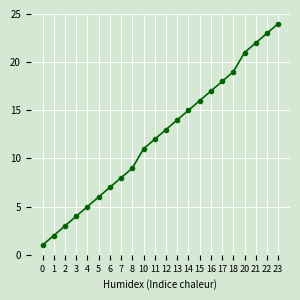

Approximately how many times larger is the value at 10 compared to 5?

1.8